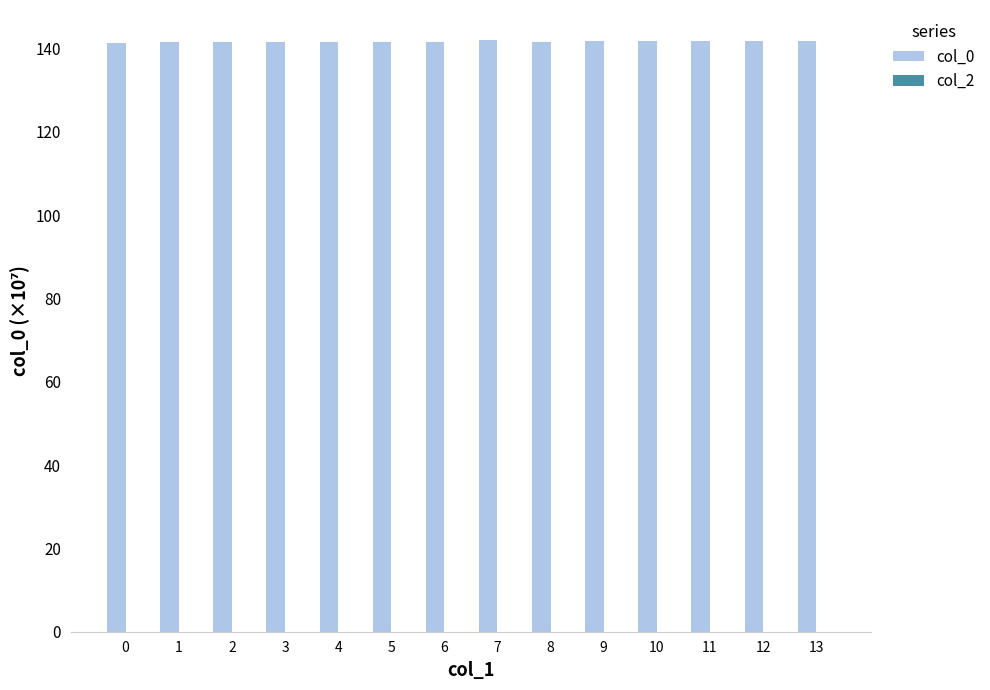

What is the ratio of the value at 5 to the value at 3?

1.0